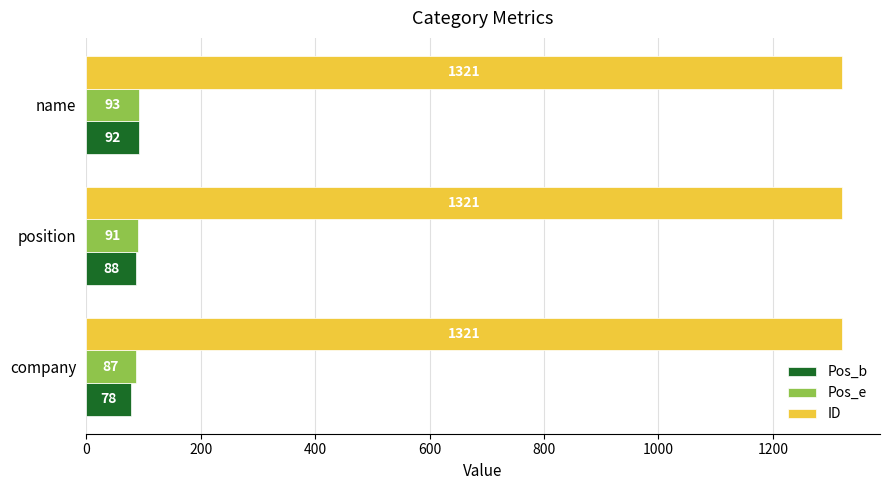

What is the maximum value shown in the chart?

1321